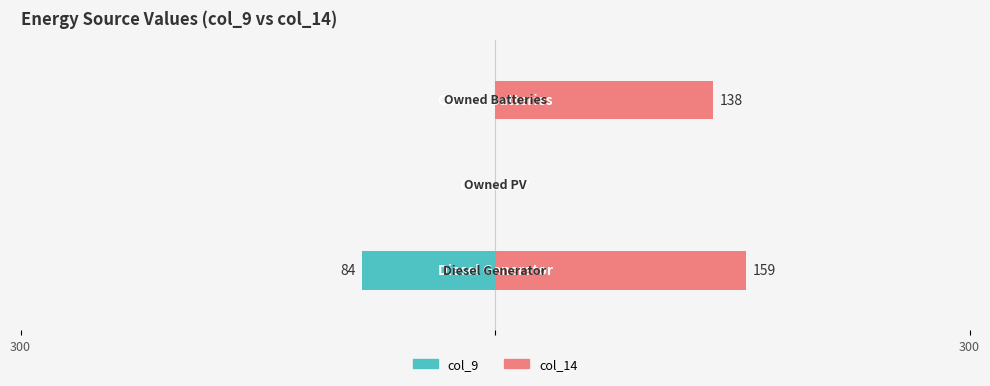

What is the highest value of the col_14 series?

159